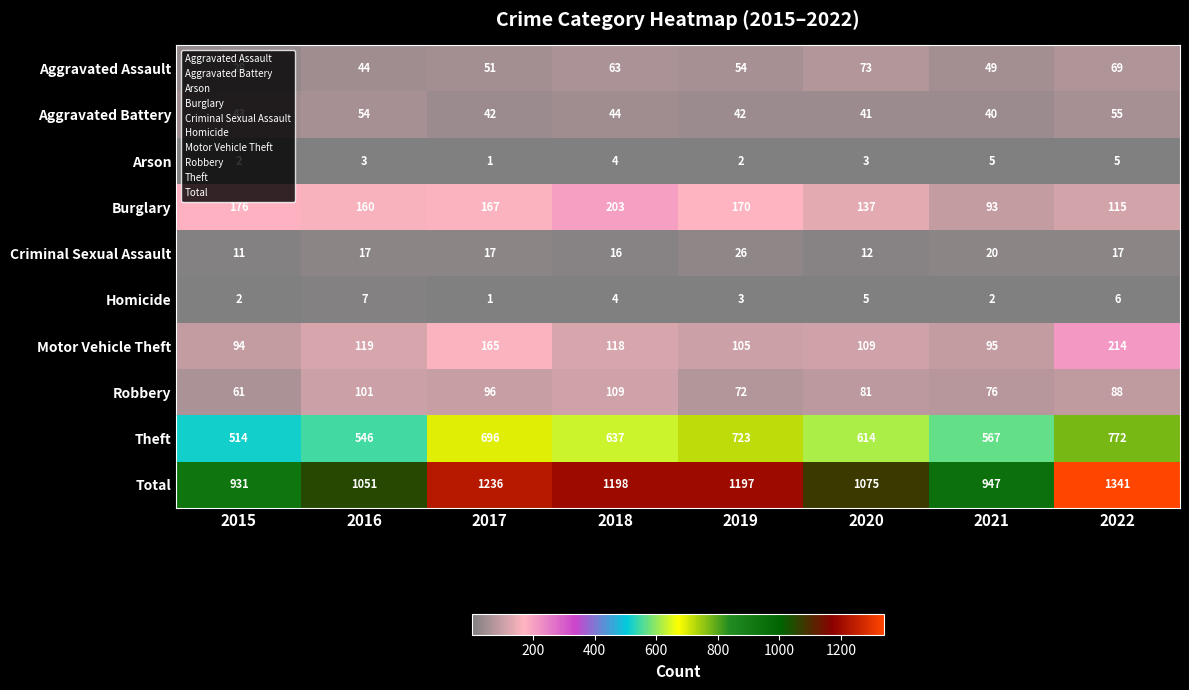

How many data points does each series have?

8